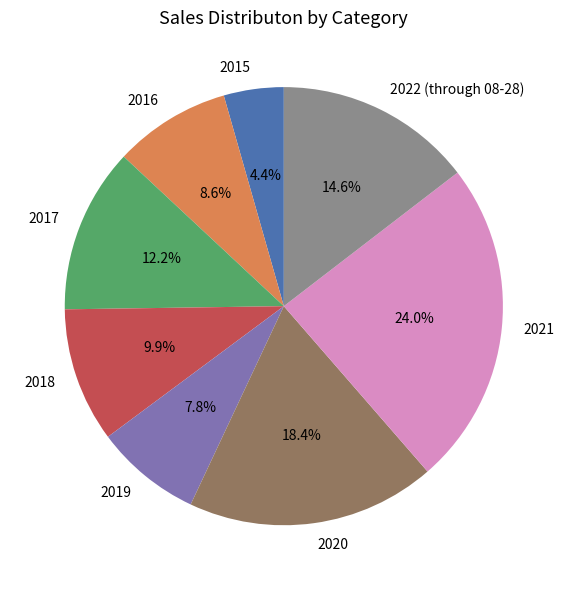

The 2015 slice represents 14% of the pie. True or false?

False